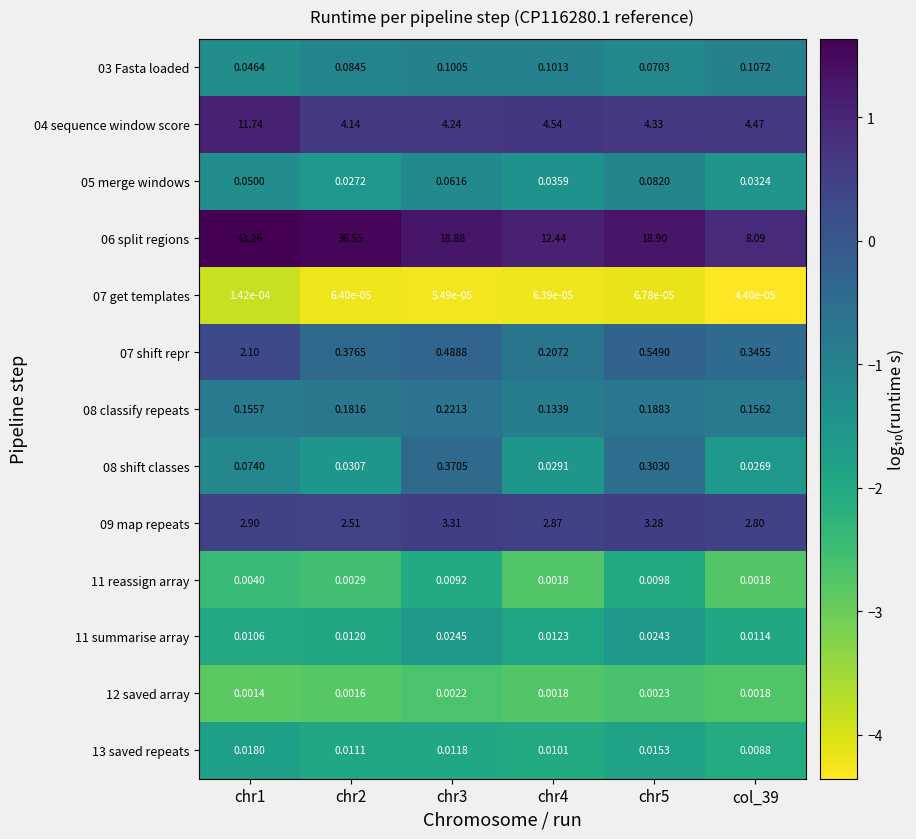

Is the value of 06 split regions at chr3 greater than the value of 07 shift repr at chr2?

Yes